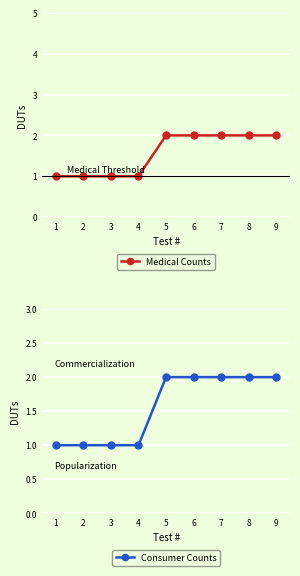

What is the sum of all Consumer Counts values?

14